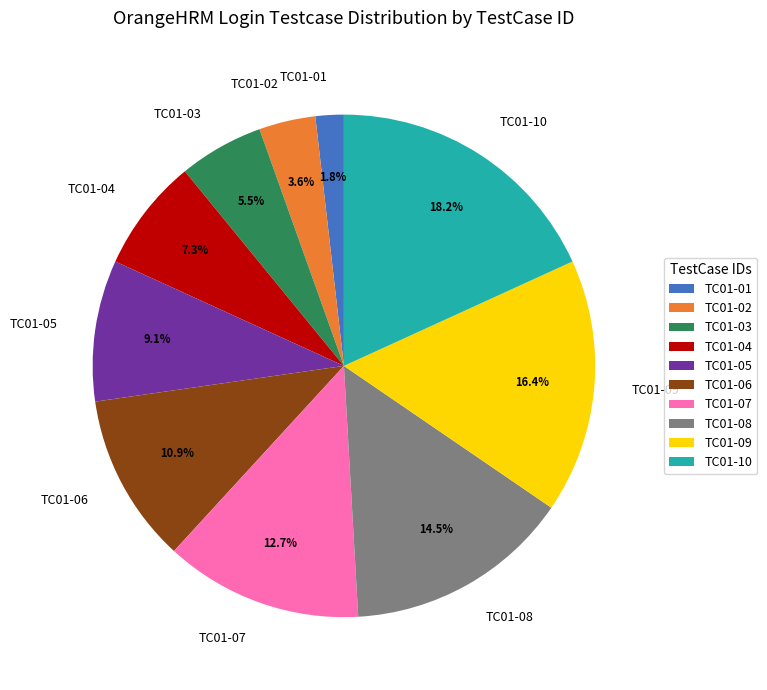

To the nearest percent, what percentage of the pie is TC01-01?

2%